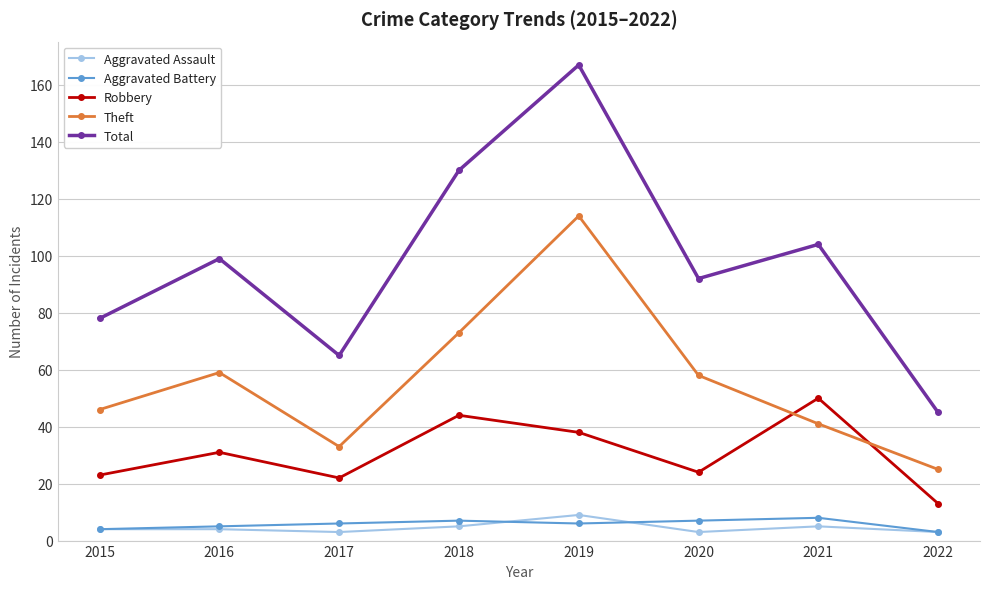

Reading left to right, extract all data points from this chart.

Aggravated Assault: 4	4	3	5	9	3	5	3
Aggravated Battery: 4	5	6	7	6	7	8	3
Robbery: 23	31	22	44	38	24	50	13
Theft: 46	59	33	73	114	58	41	25
Total: 78	99	65	130	167	92	104	45